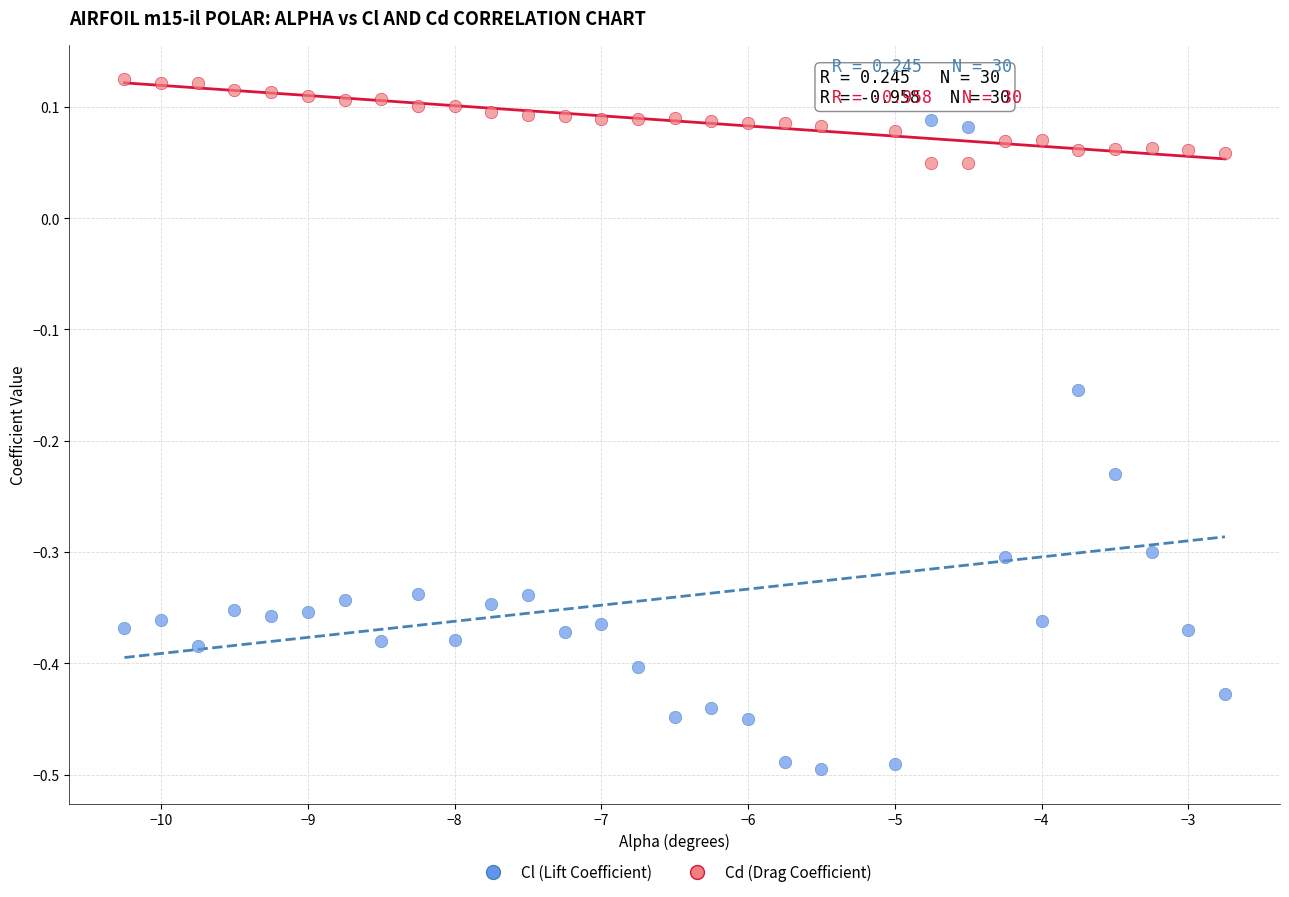

Which series has the widest spread of Y values?

Cl (Lift Coefficient)